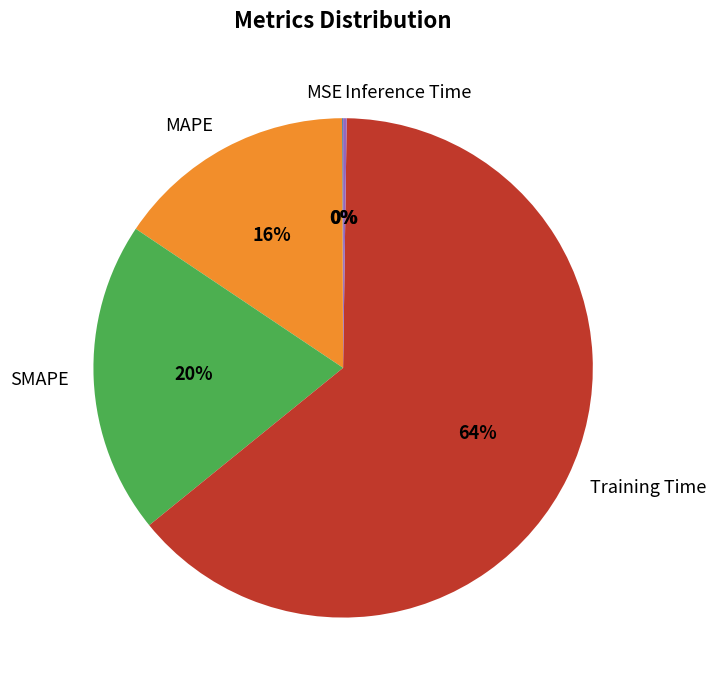

Which slice represents more than half of the pie?

Training Time